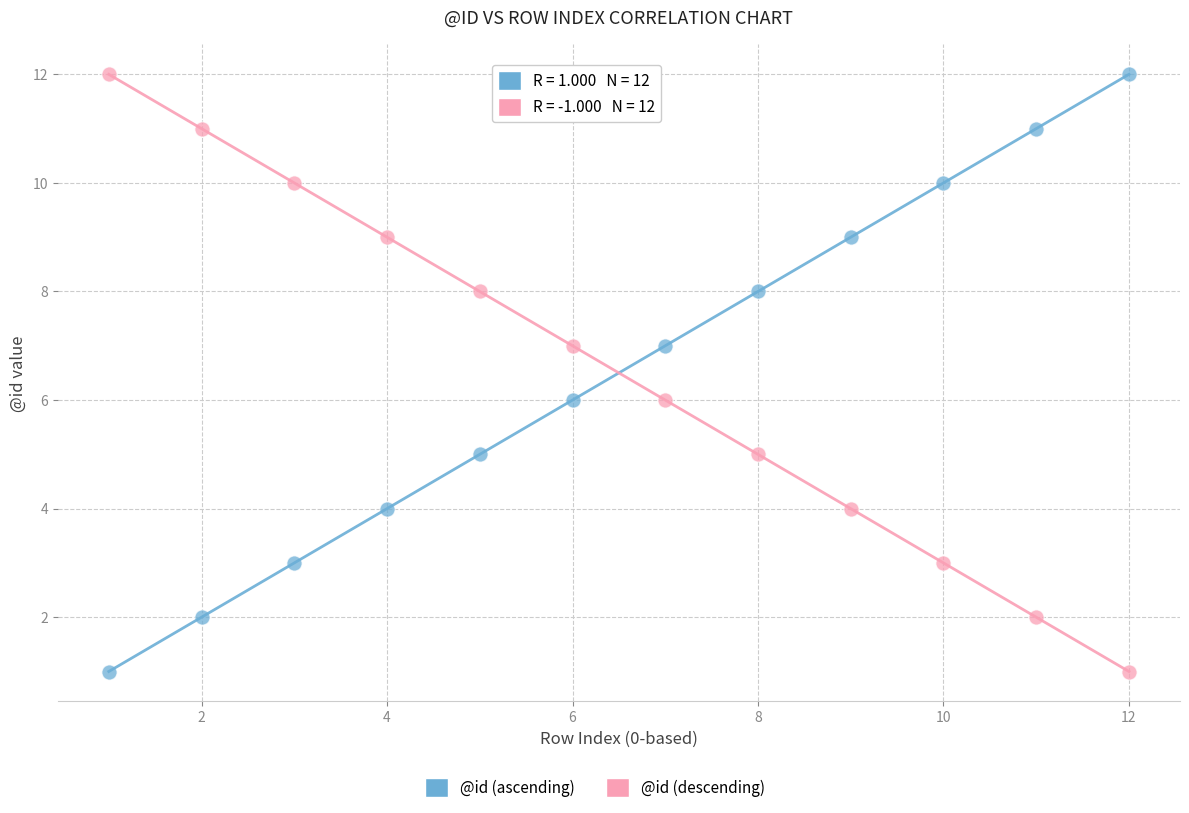

What is the X range (max minus min) for the scatter plot?

11